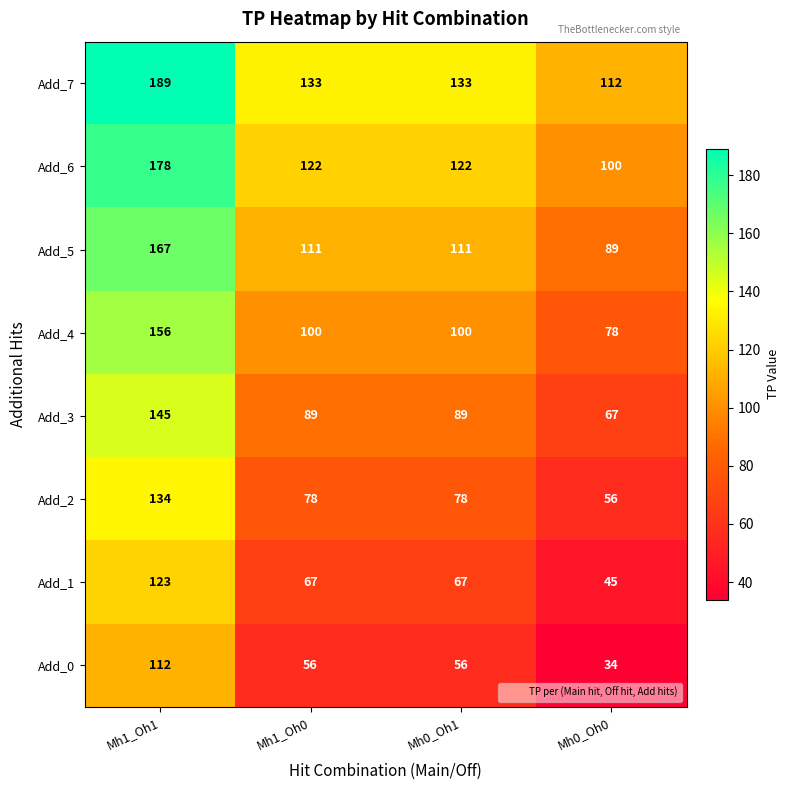

What is the sum of the Add_1 values at Mh1_Oh1 and Mh1_Oh0?

190